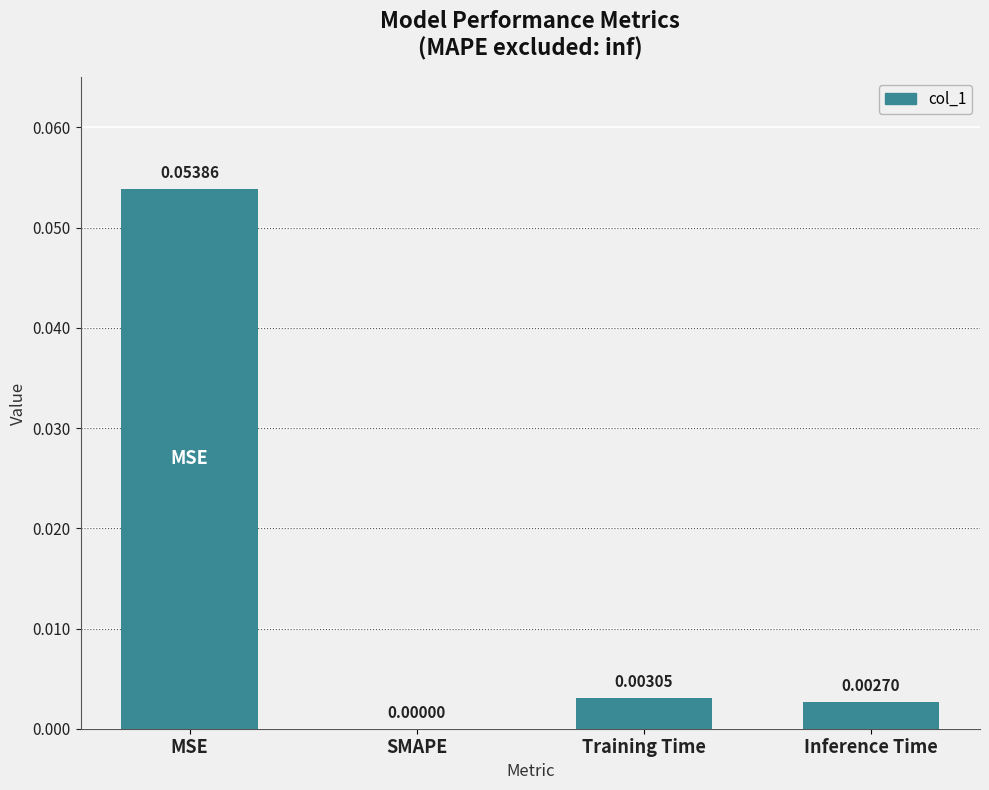

Which label corresponds to the largest value in the chart?

MSE